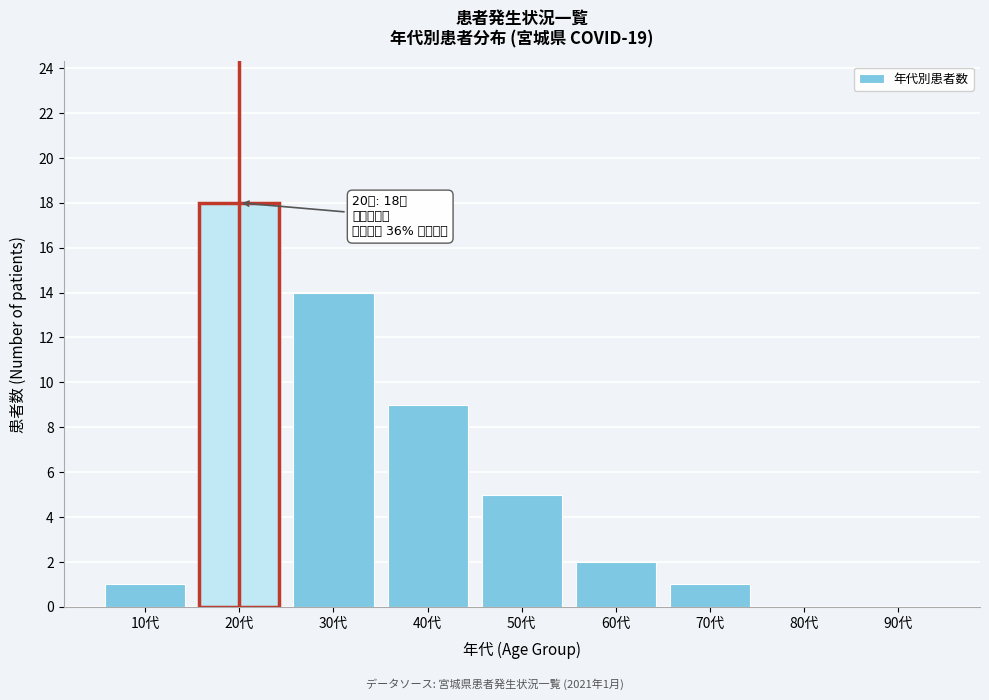

Reading left to right, transcribe all the data shown in this chart.

10代=1	20代=18	30代=14	40代=9	50代=5	60代=2	70代=1	80代=0	90代=0